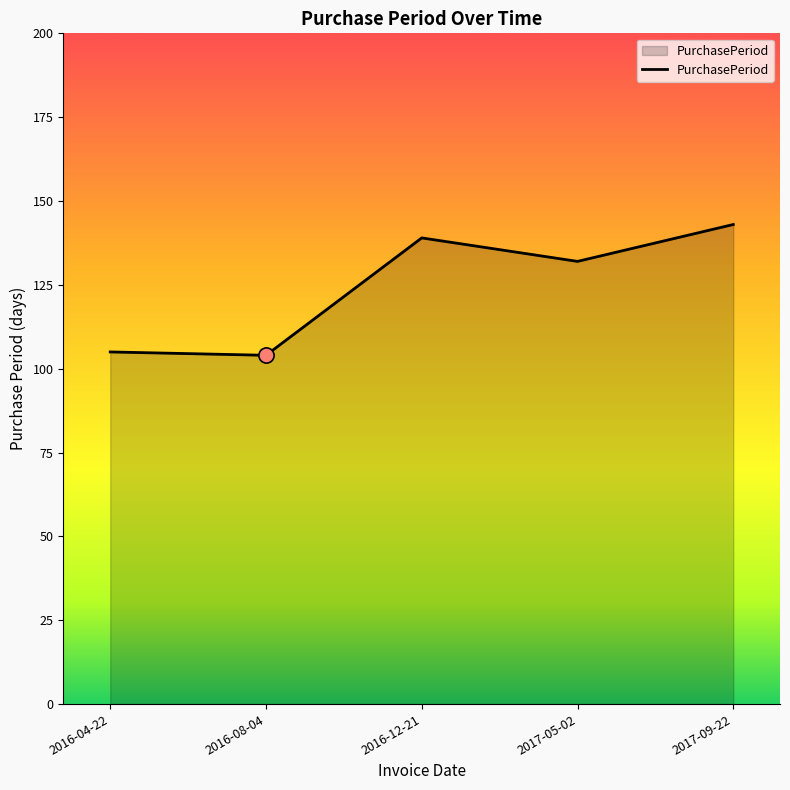

What is the ratio of the value at 2016-08-04 to the value at 2016-04-22?

1.0